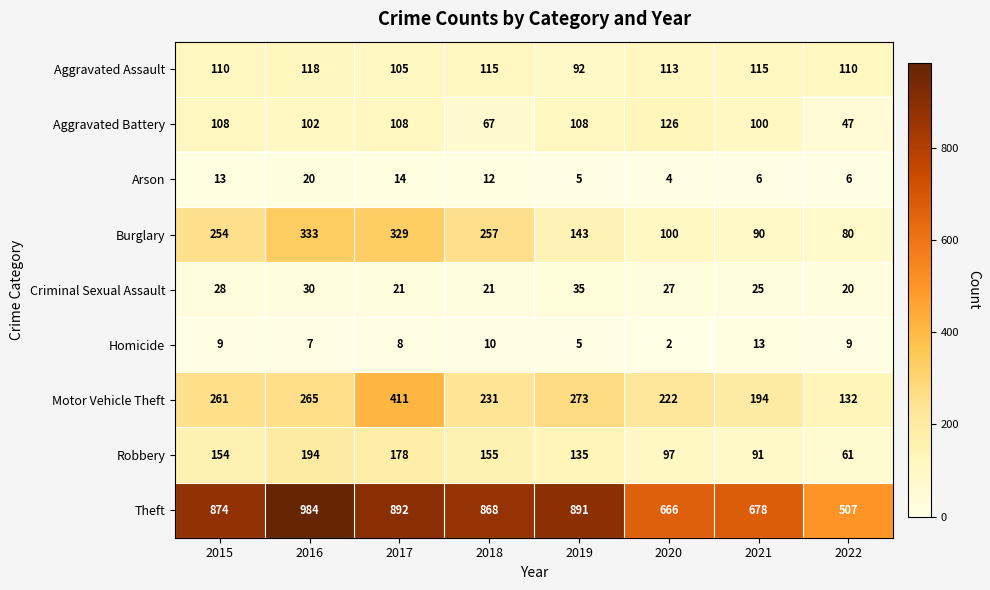

At how many categories does at least one series exceed 873?

4